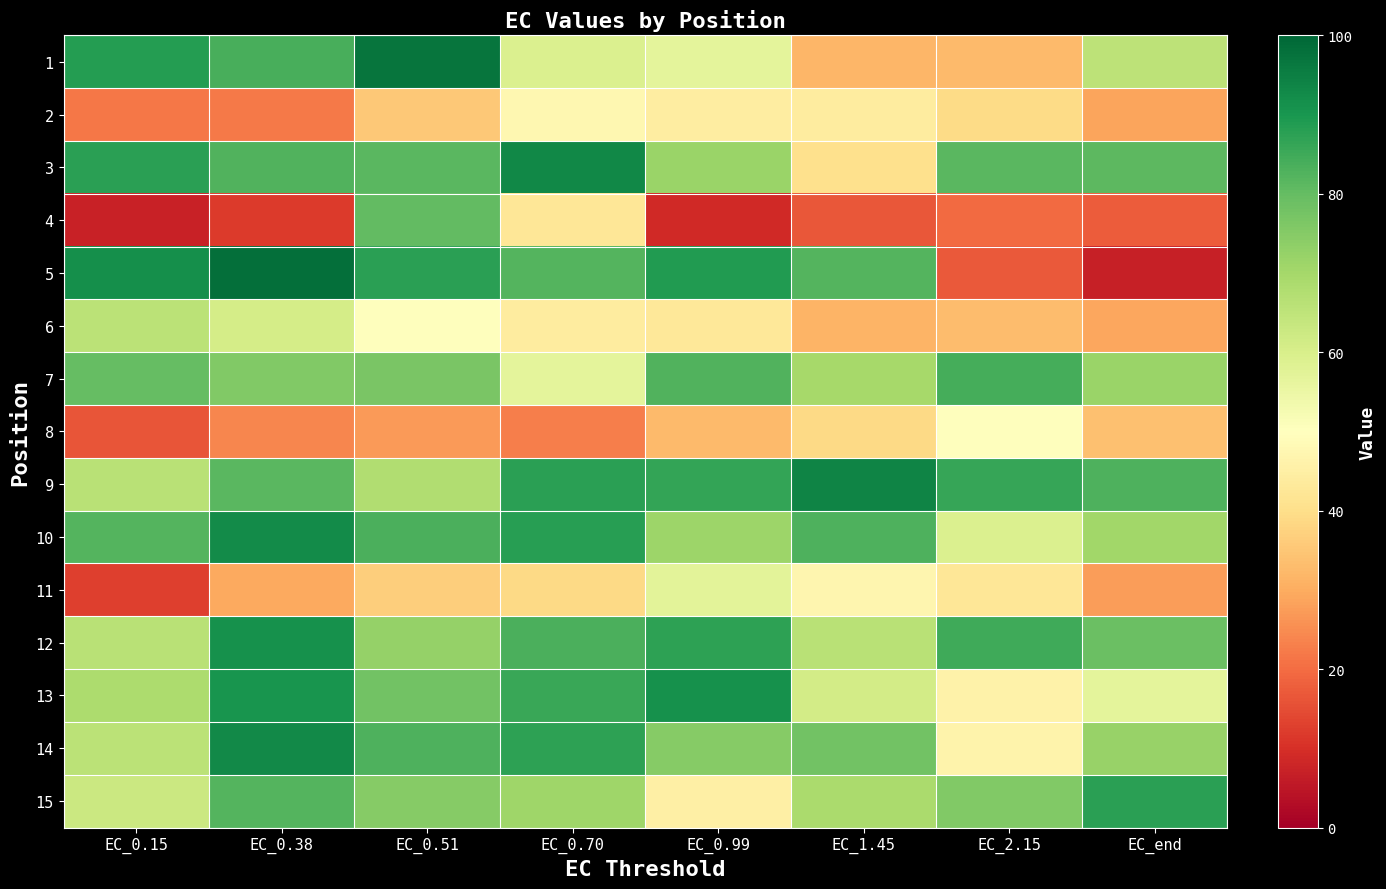

Between EC_0.38 and EC_0.15, which is larger?

EC_0.15